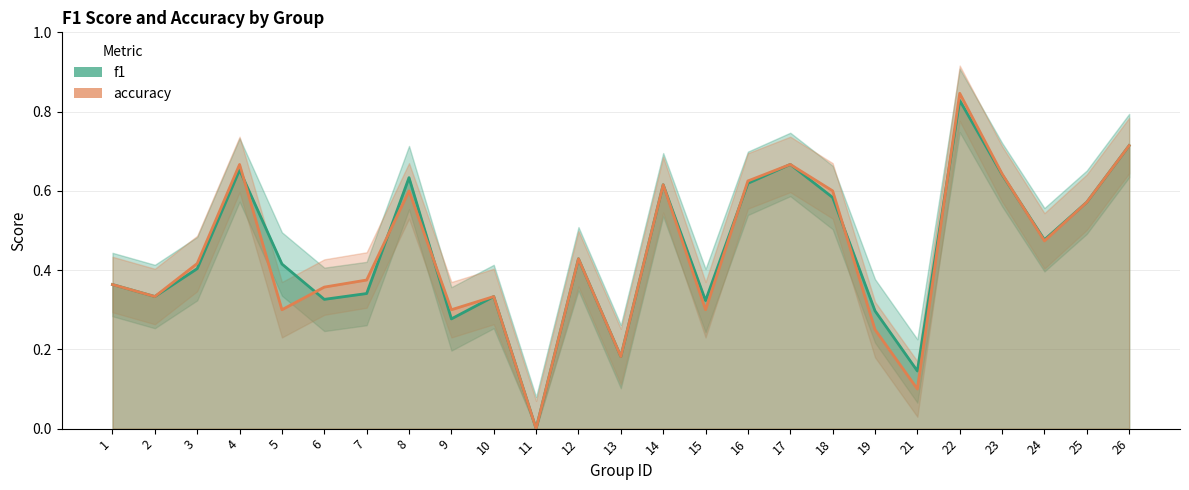

What are all the series names shown in the legend?

f1, accuracy